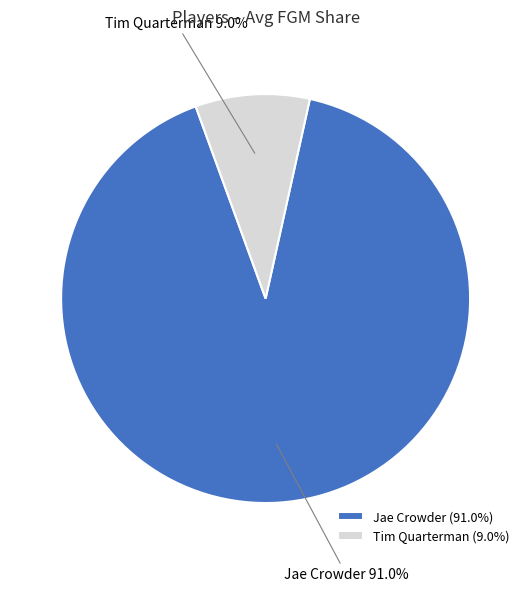

The Jae Crowder slice represents 99% of the pie. True or false?

False